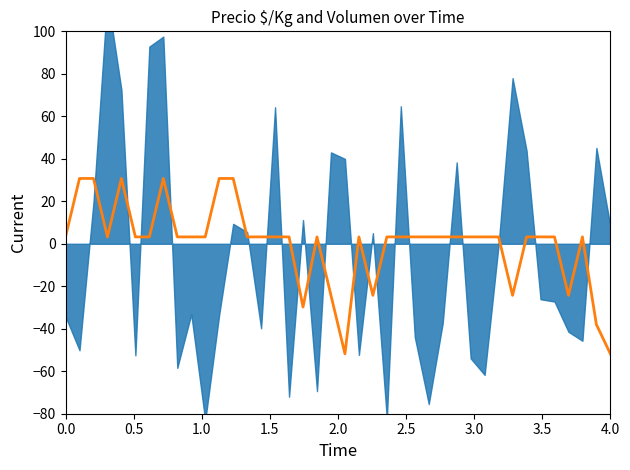

Count the number of categories in the chart.

40